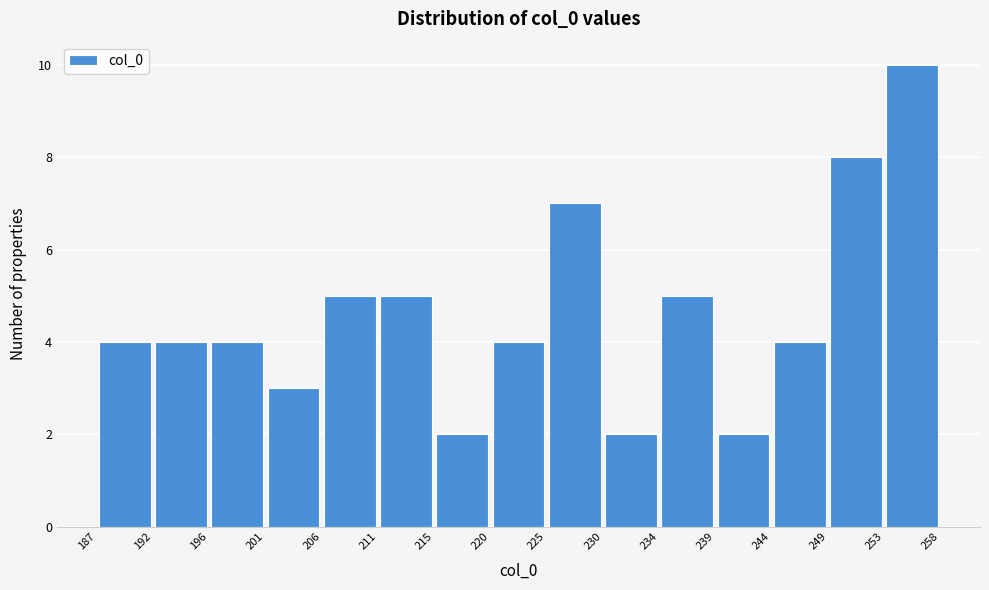

Reading left to right, list every bar in this chart as the range it spans on the x-axis followed by its height. The values are not printed on the chart, so give them approximately, as read against the axis.

187 to 192: 4
192 to 196: 4
196 to 201: 4
201 to 206: 3
206 to 211: 5
211 to 215: 5
215 to 220: 2
220 to 225: 4
225 to 230: 7
230 to 234: 2
234 to 239: 5
239 to 244: 2
244 to 249: 4
249 to 253: 8
253 to 258: 10